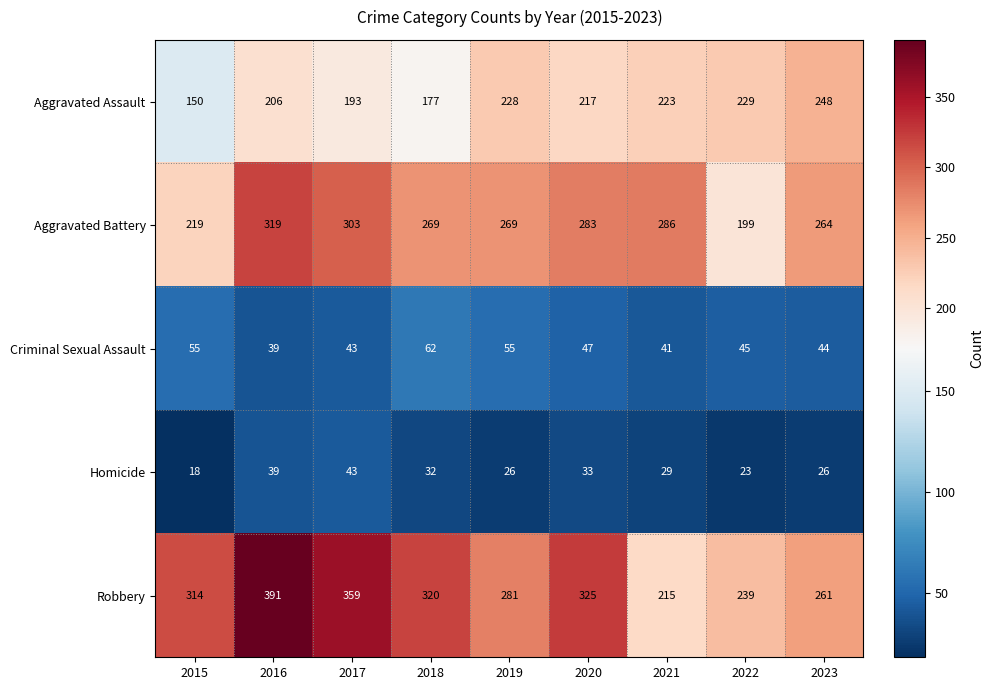

Which label corresponds to the largest value in the chart?

2016